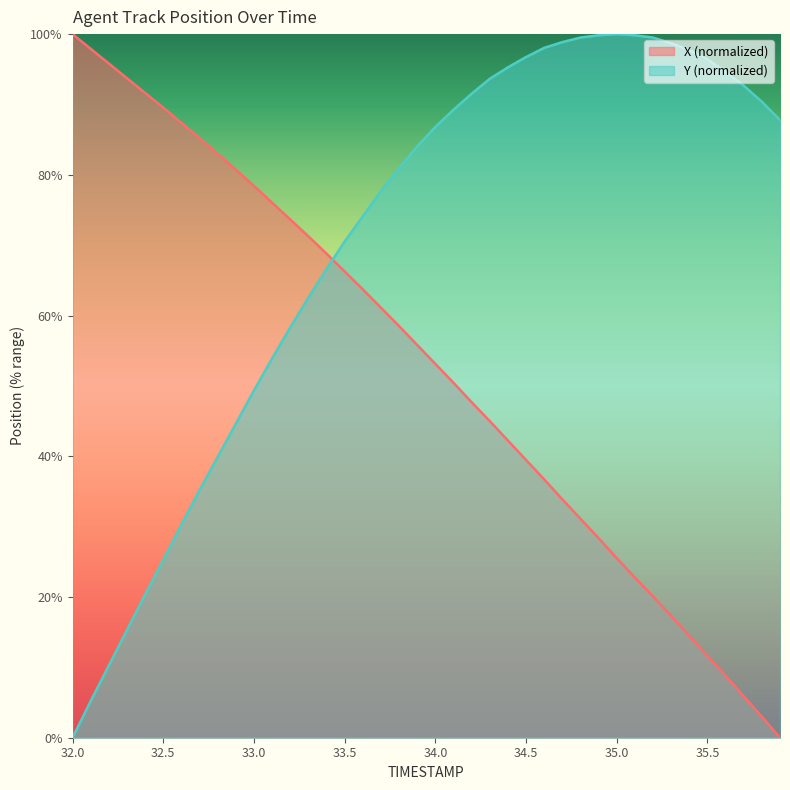

Between 33.1 and 35.1, which series saw the biggest shift?

X